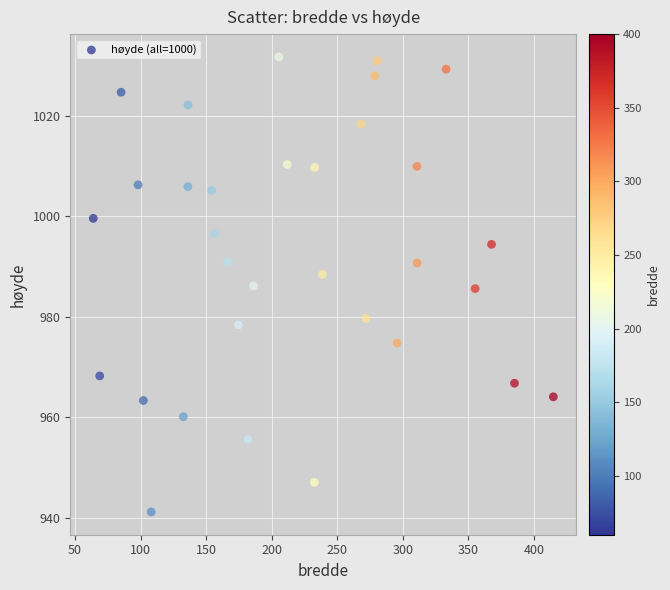

What is the range of Y values (max minus min)?

90.5